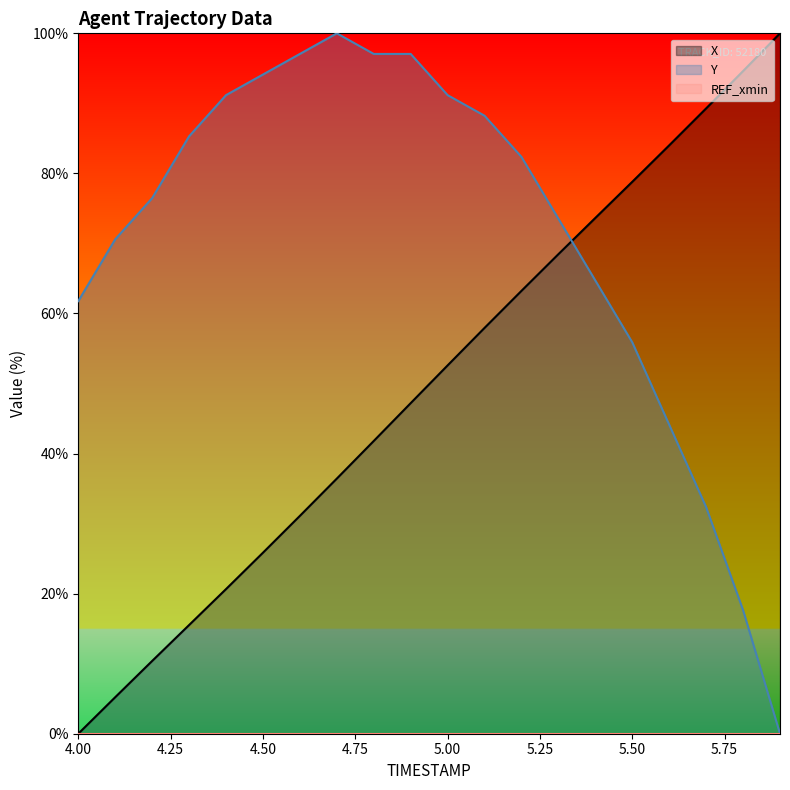

At which category is the sum across all series the highest?

5.1